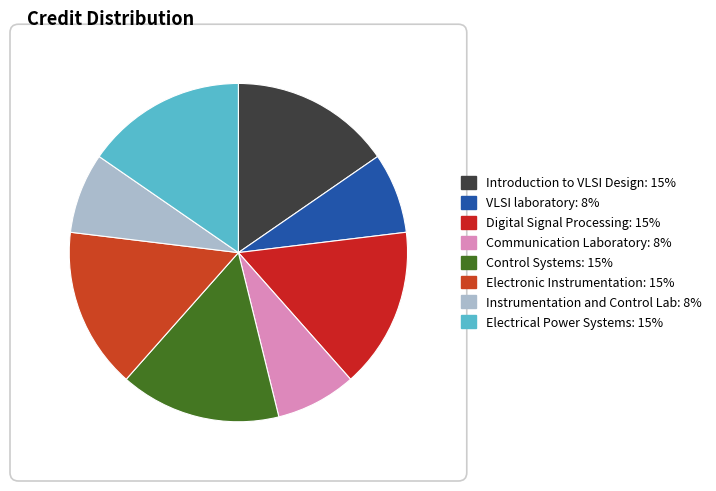

What percentage is the Instrumentation and Control Lab slice, to the nearest percent?

8%